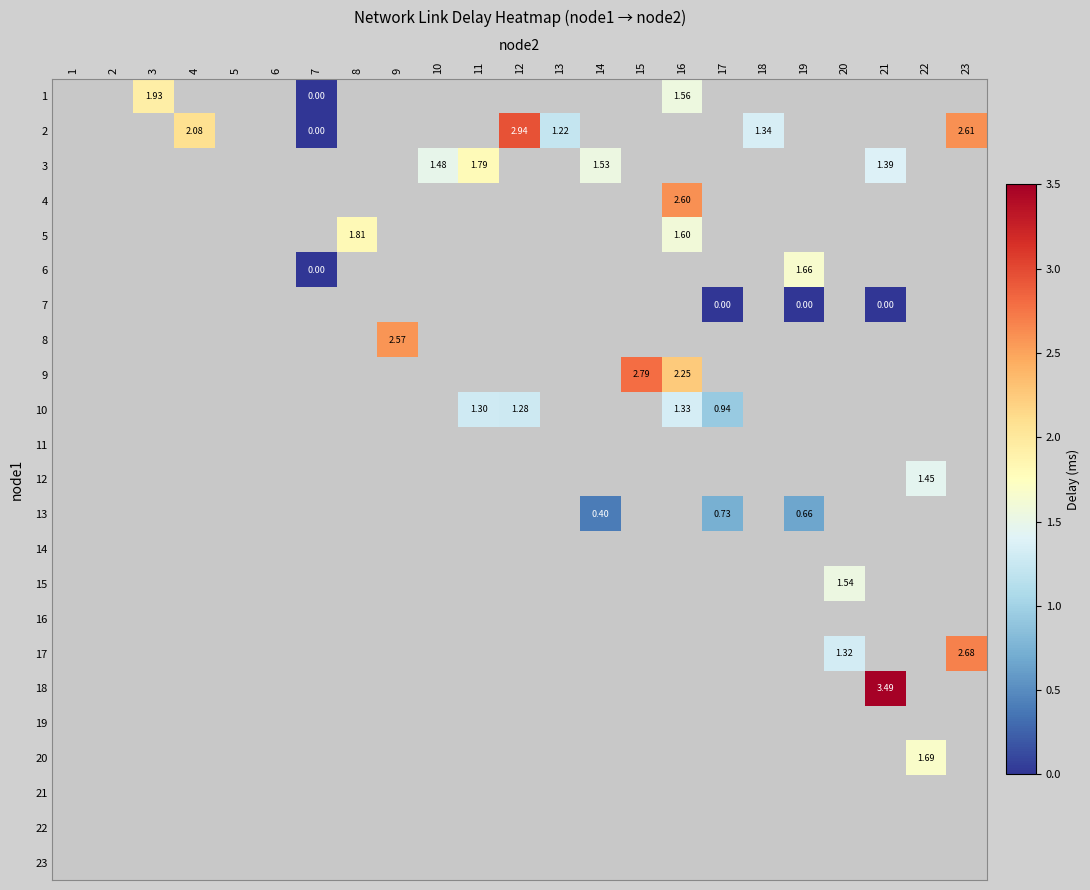

Between 21 and 11, which is larger?

11